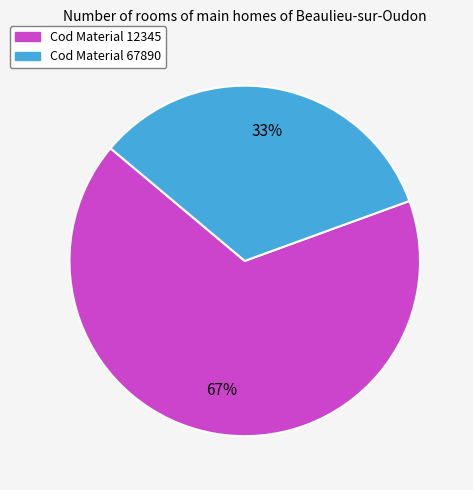

To the nearest percent, what is the average slice percentage?

50%